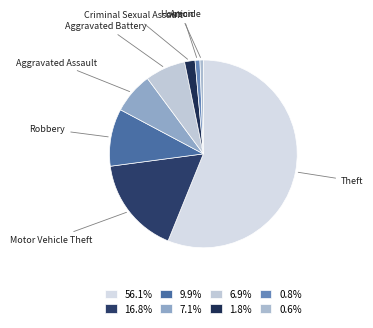

Which slice is the largest?

Theft